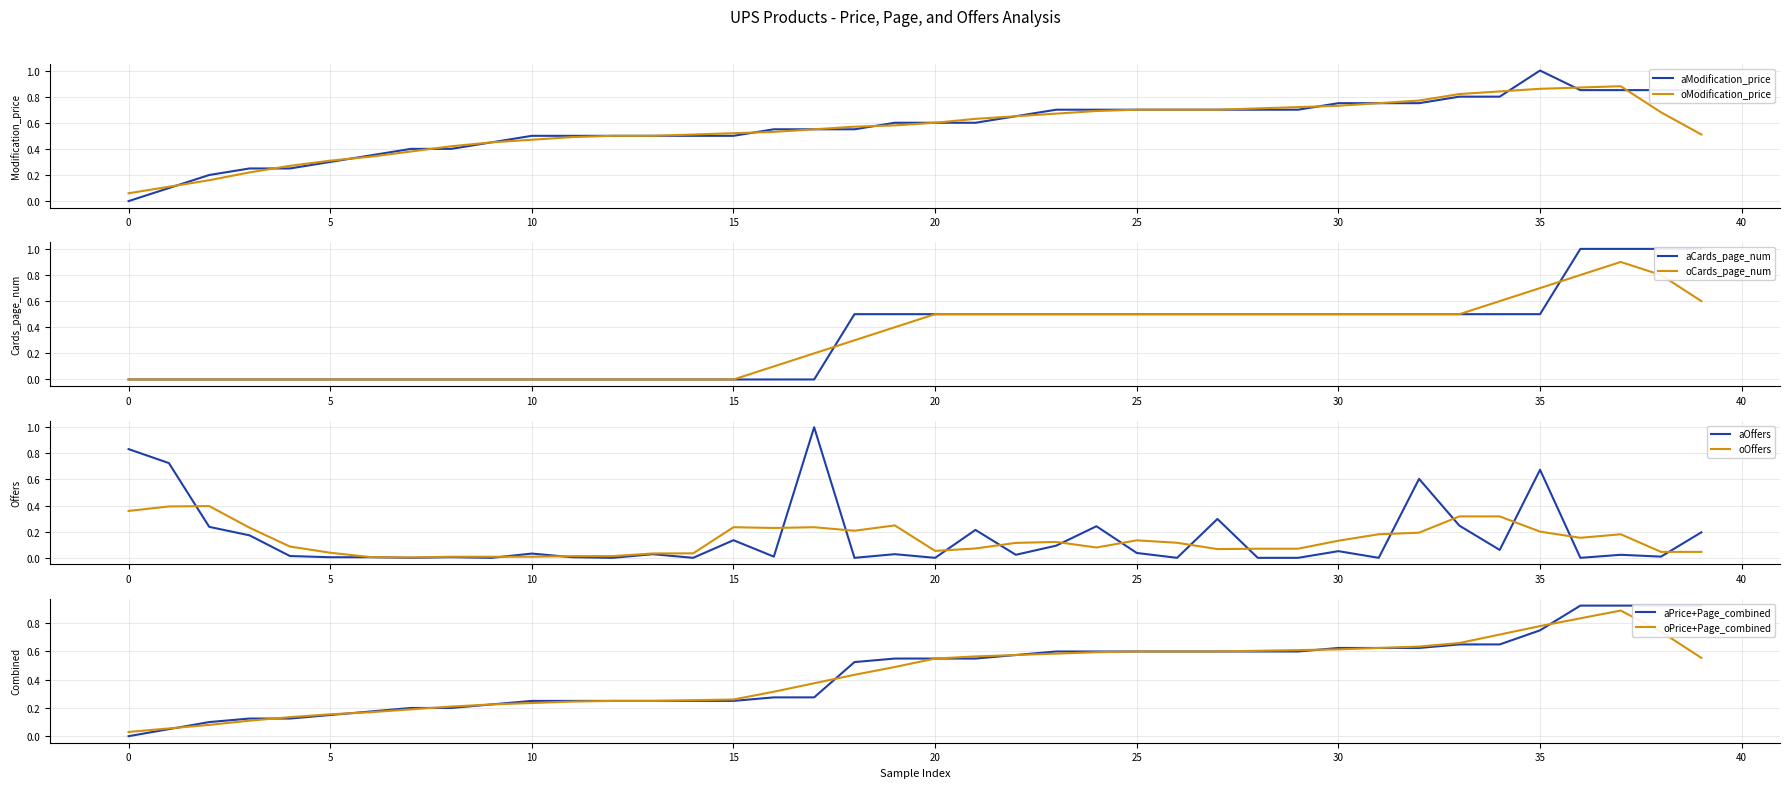

True or false: Offers has a value of 0.0 at 38.

False